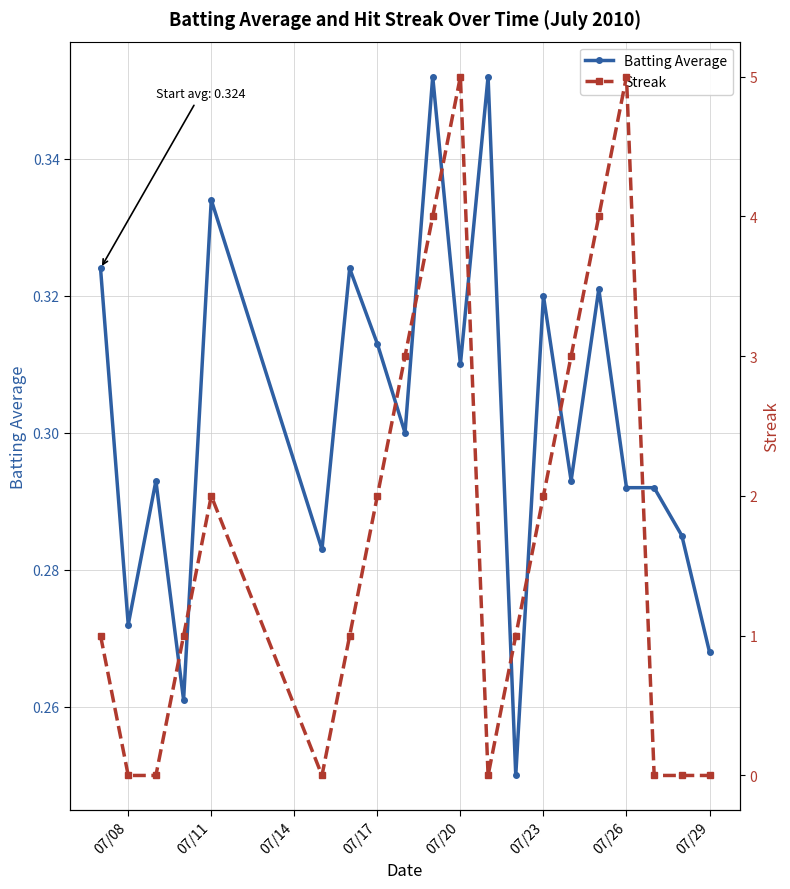

Count the Batting Average values in the range 0 to 1.

20